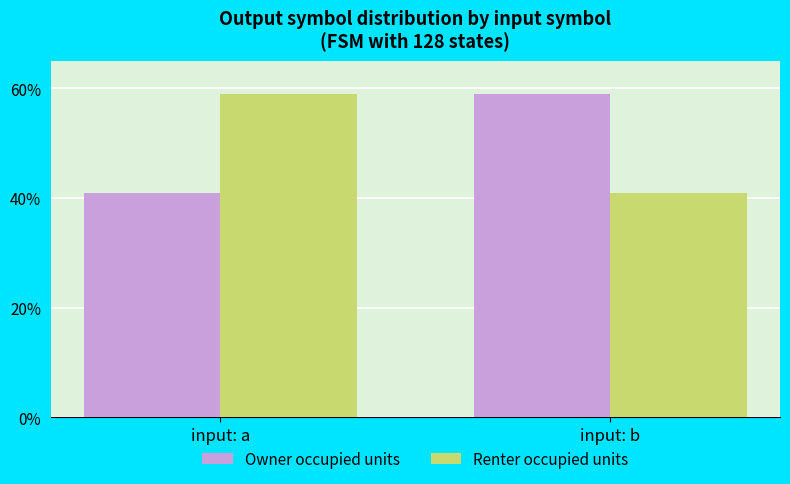

Are the bars horizontal?

No